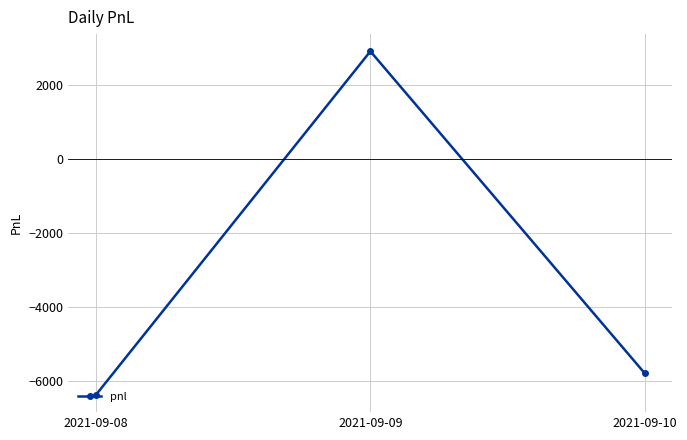

What is the difference between the maximum and minimum values?

9280